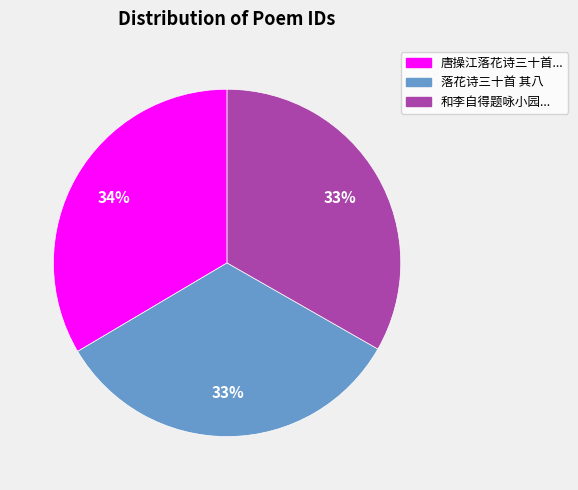

Is it true that 和李自得题咏小园... is 33% of the pie?

True